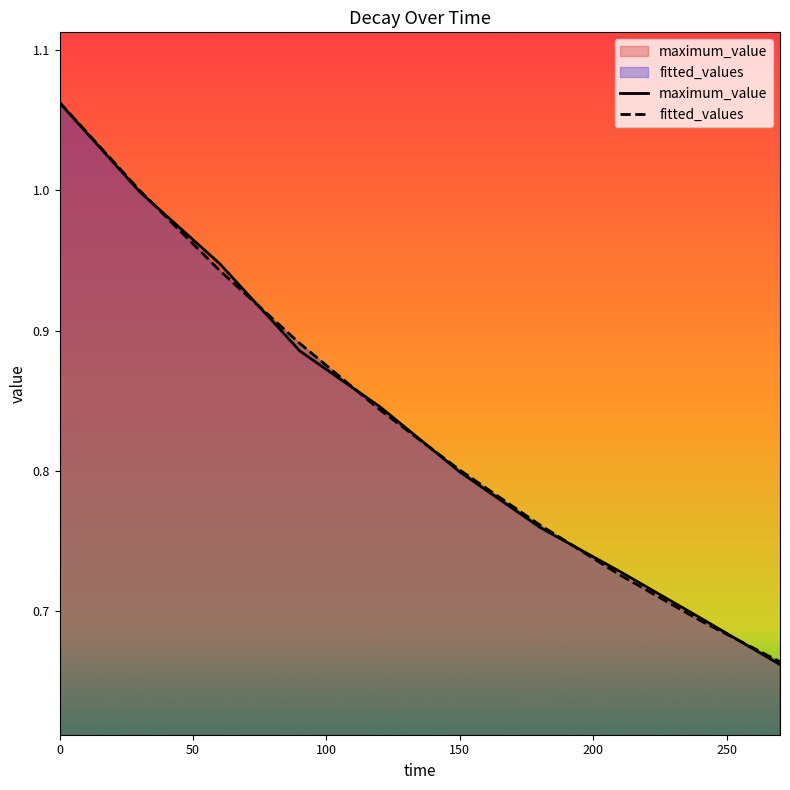

Which series changed the most between 0 and 90?

maximum_value